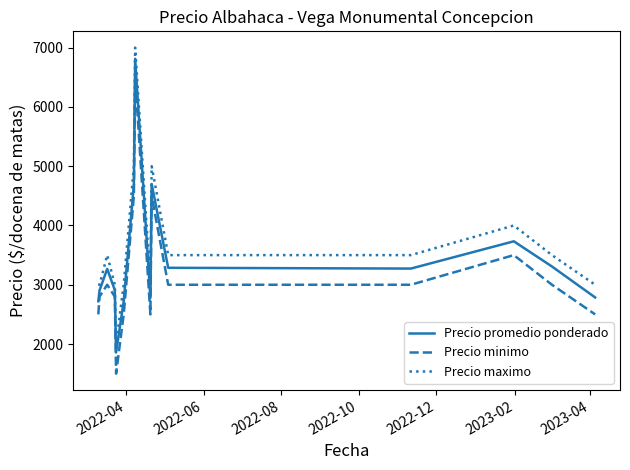

True or false: Precio minimo and Precio maximo cross at least once.

False